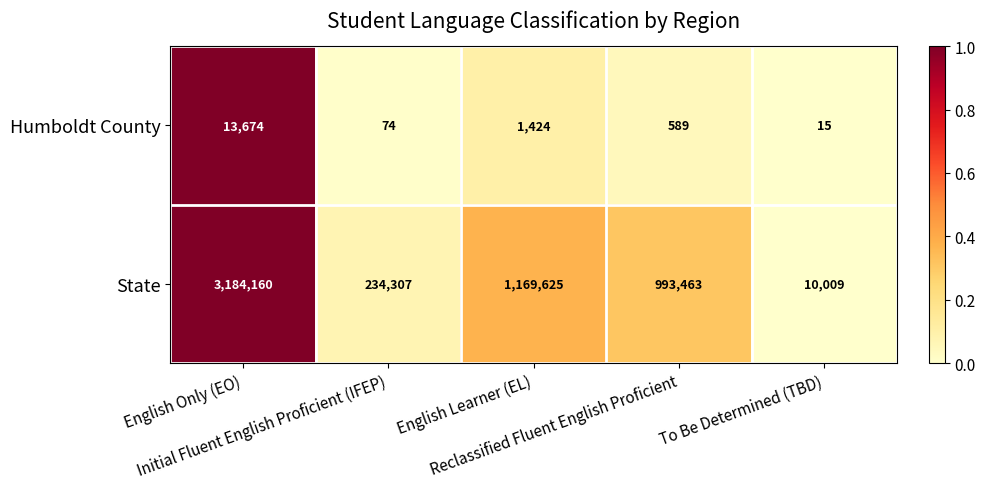

List the series in order of their peak value, lowest first.

Humboldt County, State